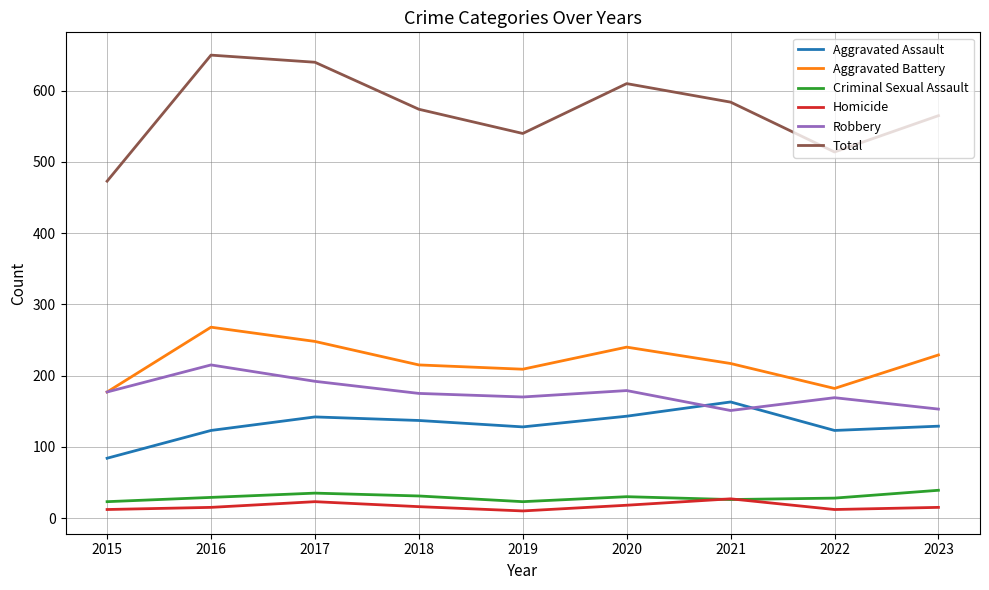

True or false: Aggravated Assault has a value of 128 at 2019.

True